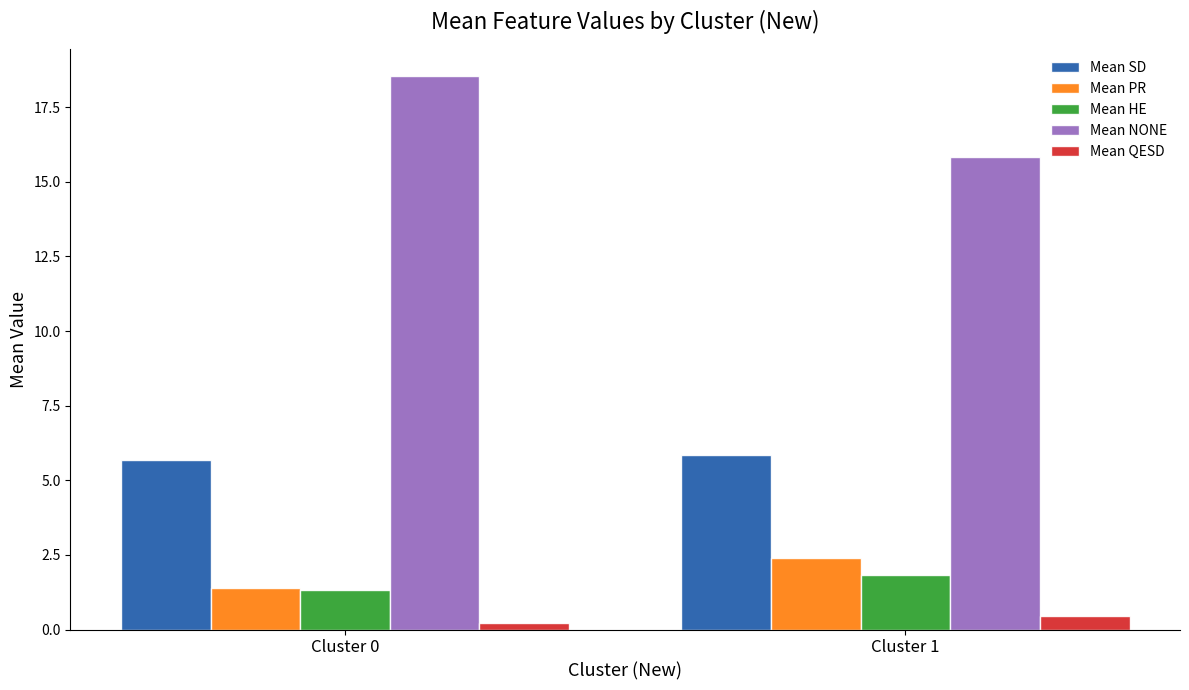

What are all the series names shown in the legend?

Mean SD, Mean PR, Mean HE, Mean NONE, Mean QESD